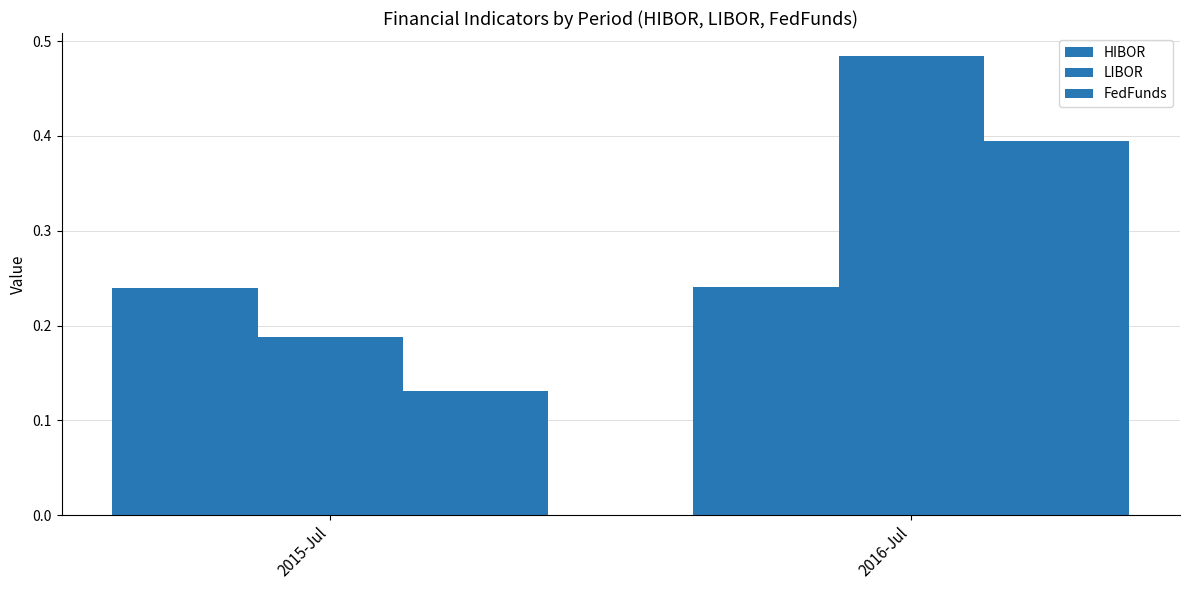

What position from the right is 2015-Jul?

2